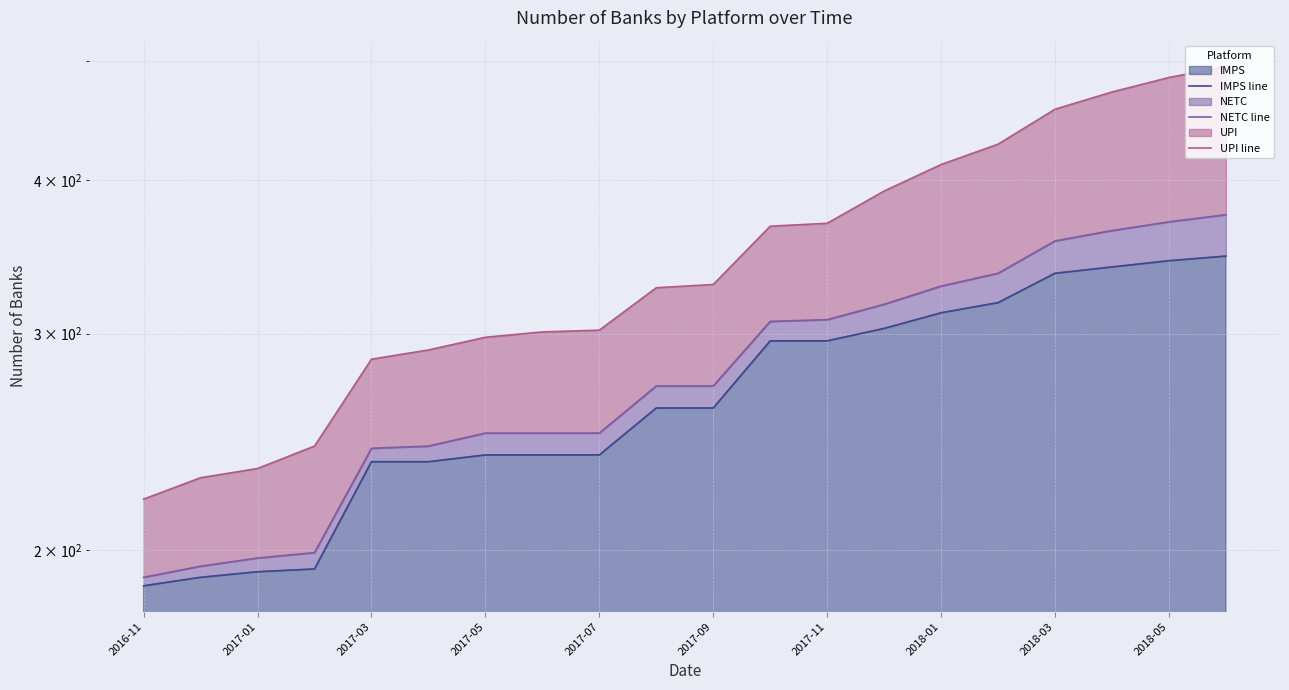

What is the highest value of the UPI line series?

495